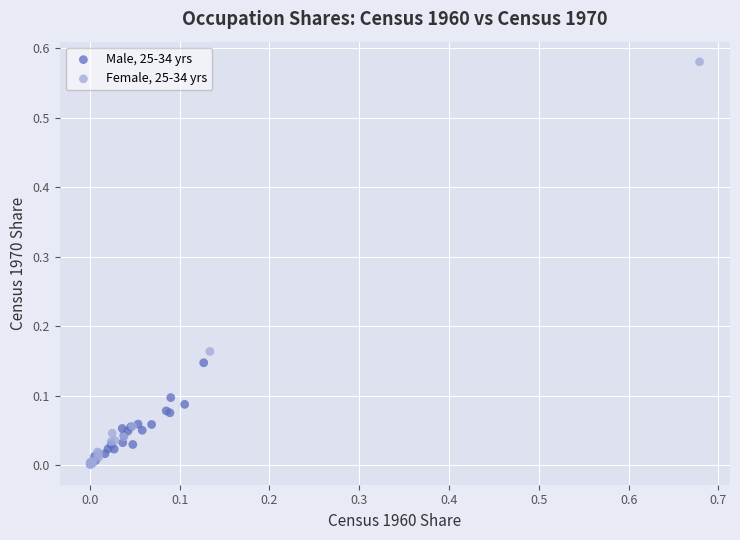

Which series contains the highest Y value?

Female, 25-34 yrs